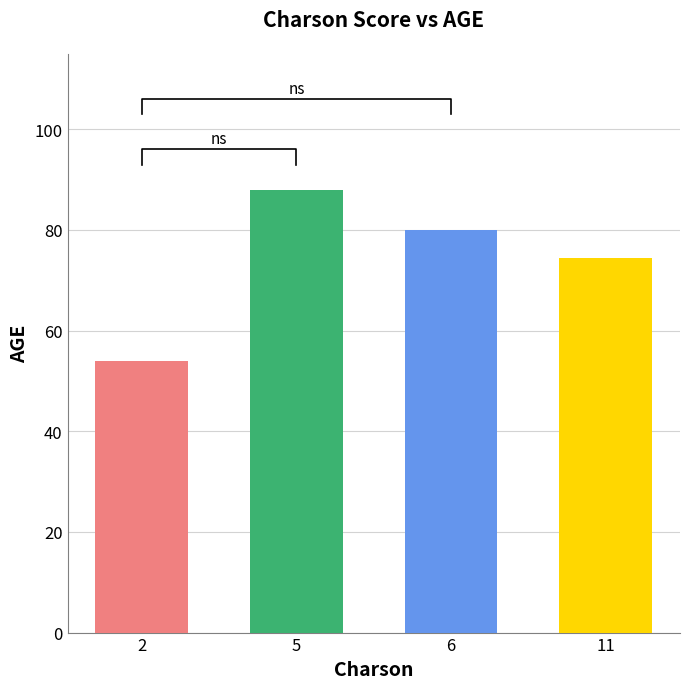

Reading right to left, transcribe all the data shown in this chart.

74.5	80.0	88.0	54.0